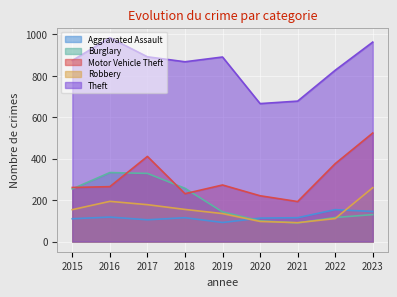

Reading left to right, transcribe all the data shown in this chart.

Aggravated Assault: 110	118	105	115	92	113	115	154	145
Burglary: 254	333	329	257	143	100	90	116	130
Motor Vehicle Theft: 261	265	411	231	273	221	193	376	524
Robbery: 154	194	178	155	135	97	91	111	260
Theft: 874	984	892	868	891	666	678	827	963